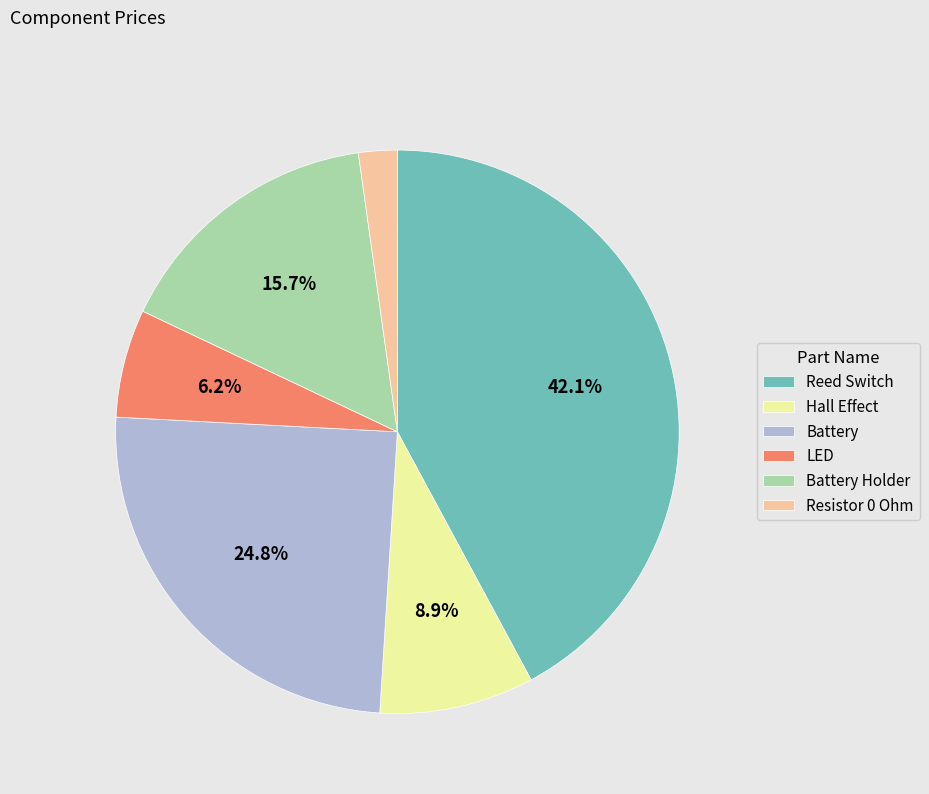

What portion of the pie excludes Reed Switch?

57.9%